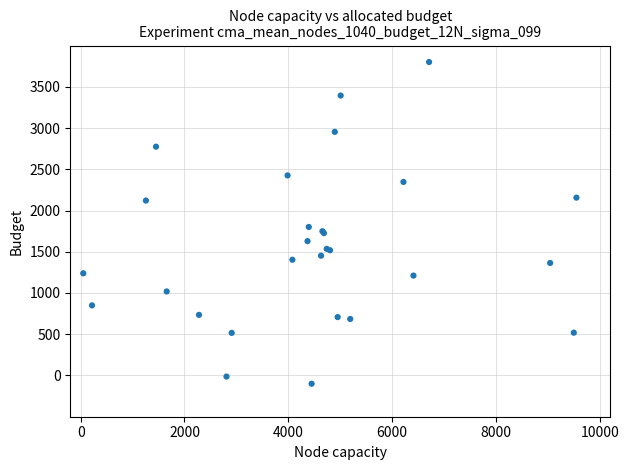

What Y value in the scatter plot is closest to 1850?

1800.4